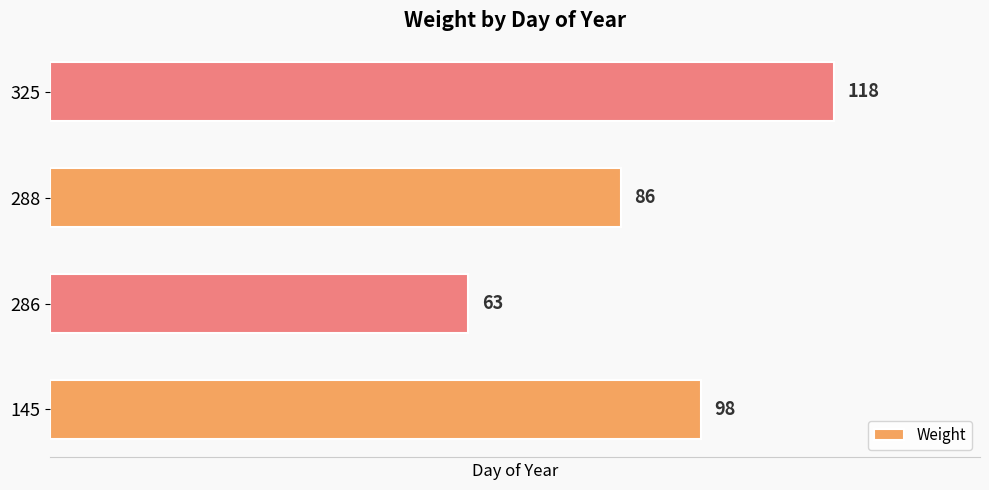

What is the difference between the maximum and minimum values?

55